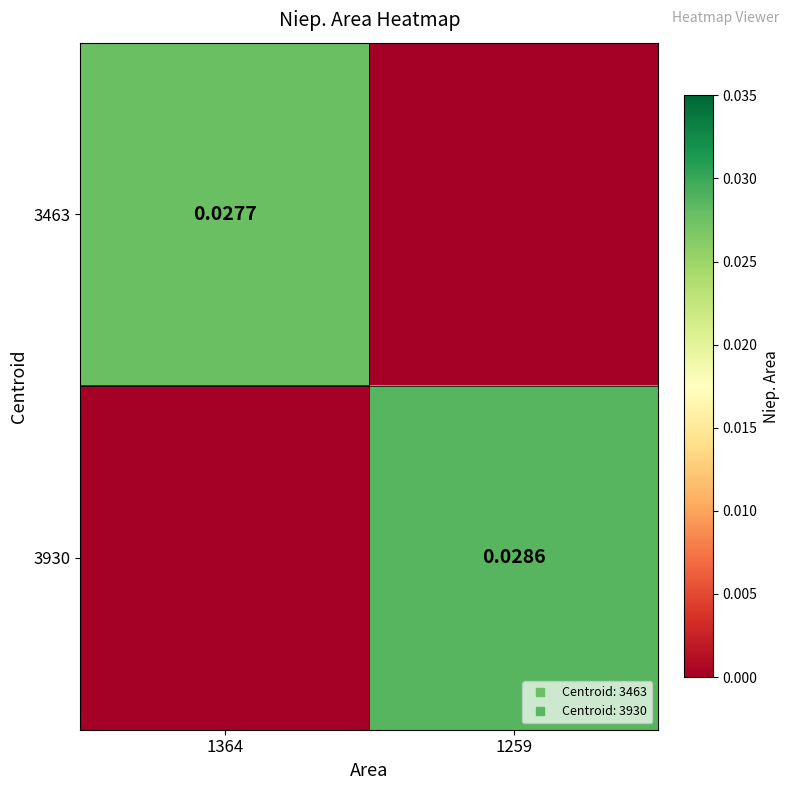

Which label corresponds to the smallest value in the chart?

1259